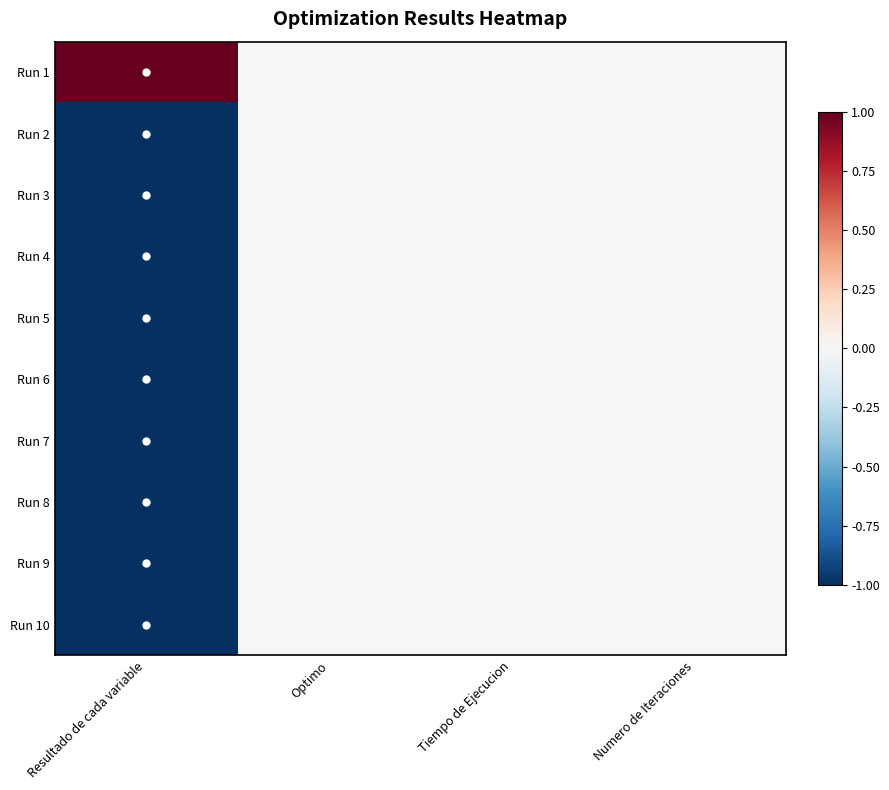

Reading left to right, what are all the values shown in this chart?

Run 1: Resultado de cada variable=1.0	Optimo=0.0	Tiempo de Ejecucion=0.0	Numero de Iteraciones=0.0
Run 2: Resultado de cada variable=-1.0	Optimo=0.0	Tiempo de Ejecucion=0.0	Numero de Iteraciones=0.0
Run 3: Resultado de cada variable=-1.0	Optimo=0.0	Tiempo de Ejecucion=0.0	Numero de Iteraciones=0.0
Run 4: Resultado de cada variable=-1.0	Optimo=0.0	Tiempo de Ejecucion=0.0	Numero de Iteraciones=0.0
Run 5: Resultado de cada variable=-1.0	Optimo=0.0	Tiempo de Ejecucion=0.0	Numero de Iteraciones=0.0
Run 6: Resultado de cada variable=-1.0	Optimo=0.0	Tiempo de Ejecucion=0.0	Numero de Iteraciones=0.0
Run 7: Resultado de cada variable=-1.0	Optimo=0.0	Tiempo de Ejecucion=0.0	Numero de Iteraciones=0.0
Run 8: Resultado de cada variable=-1.0	Optimo=0.0	Tiempo de Ejecucion=0.0	Numero de Iteraciones=0.0
Run 9: Resultado de cada variable=-1.0	Optimo=0.0	Tiempo de Ejecucion=0.0	Numero de Iteraciones=0.0
Run 10: Resultado de cada variable=-1.0	Optimo=0.0	Tiempo de Ejecucion=0.0	Numero de Iteraciones=0.0